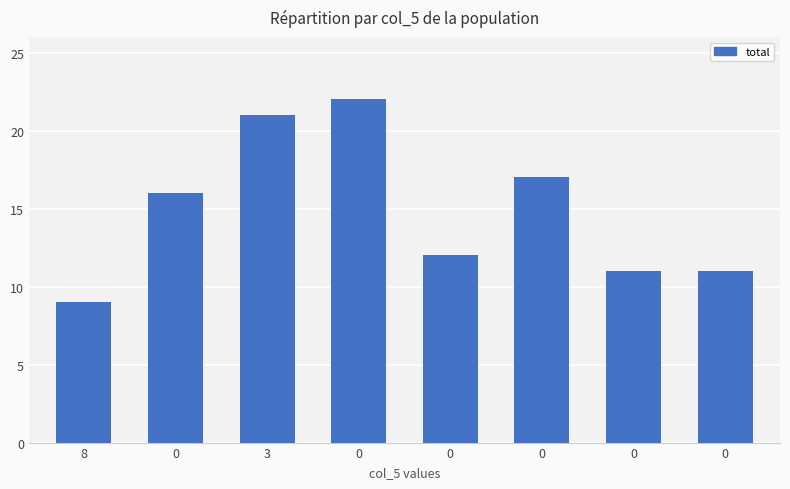

Does the chart contain any negative values?

No